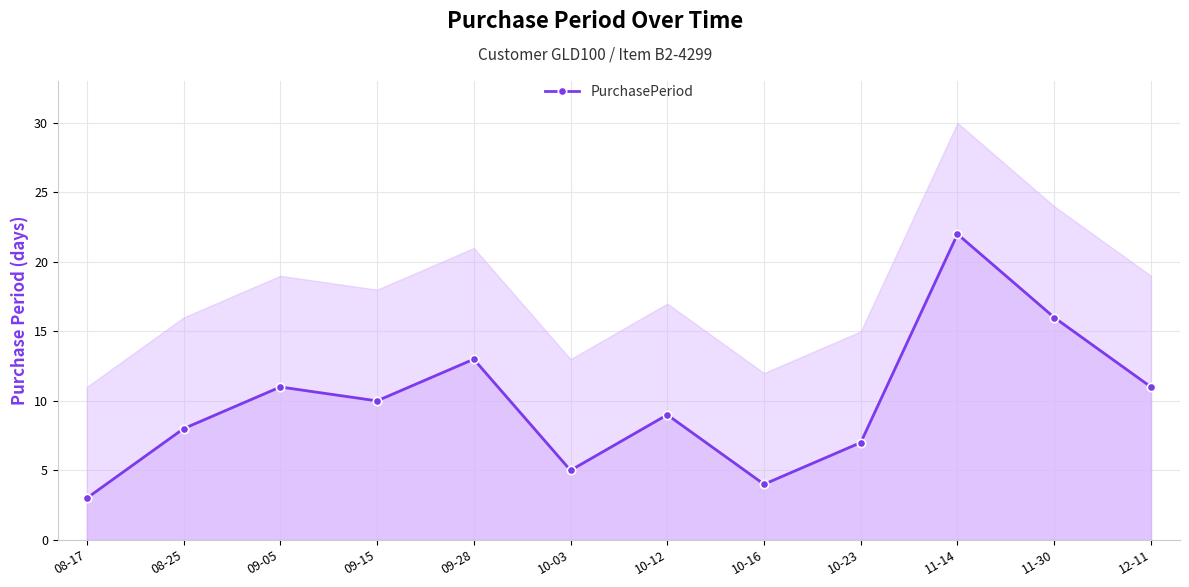

How many interior local valleys (lower than both neighbors) does the data have?

3